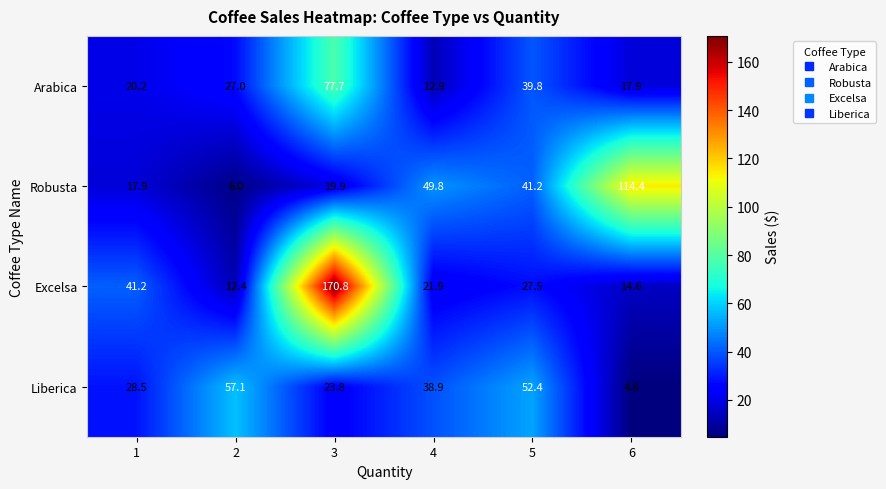

Reading right to left, extract all data points from this chart.

Arabica: 6=17.9	5=39.8	4=12.9	3=77.7	2=27.0	1=20.2
Robusta: 6=114.4	5=41.2	4=49.8	3=19.9	2=6.0	1=17.9
Excelsa: 6=14.6	5=27.5	4=21.9	3=170.8	2=12.4	1=41.2
Liberica: 6=4.8	5=52.4	4=38.9	3=23.8	2=57.1	1=28.5